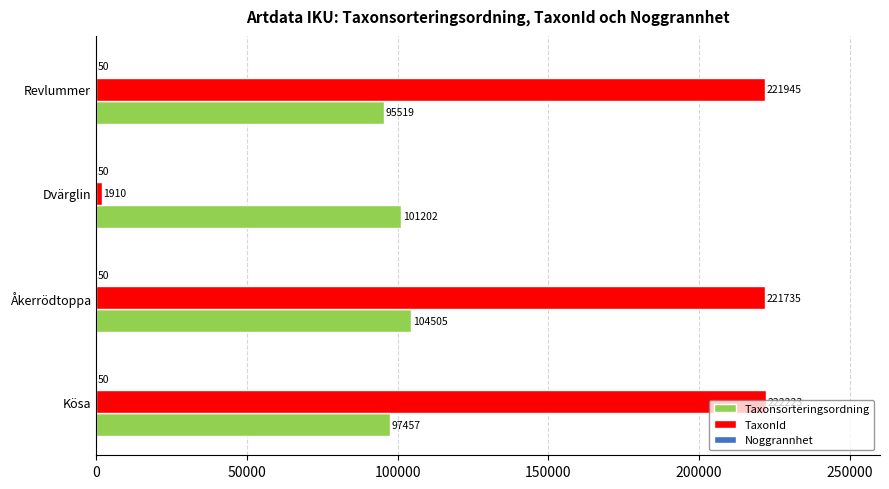

What is the average value of the TaxonId series?

166953